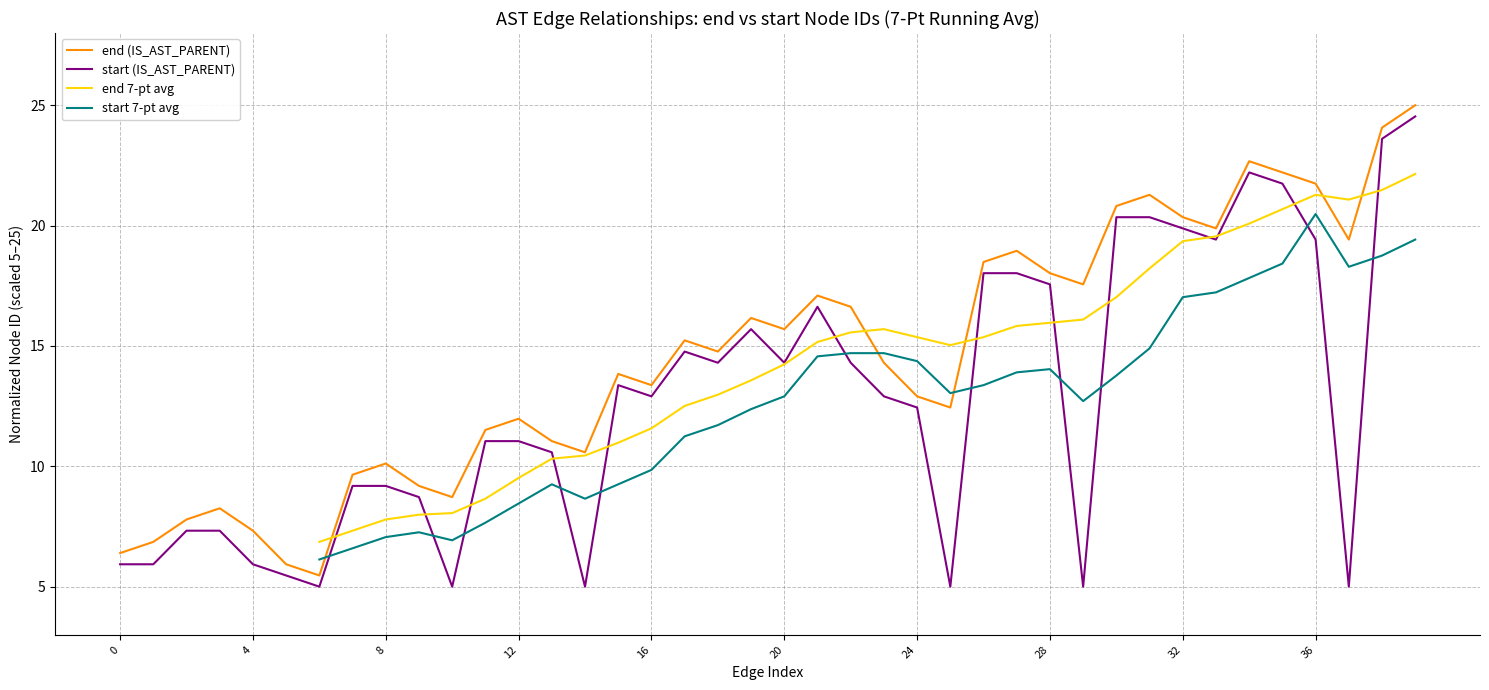

What is the label of the 23rd point from the right?

17